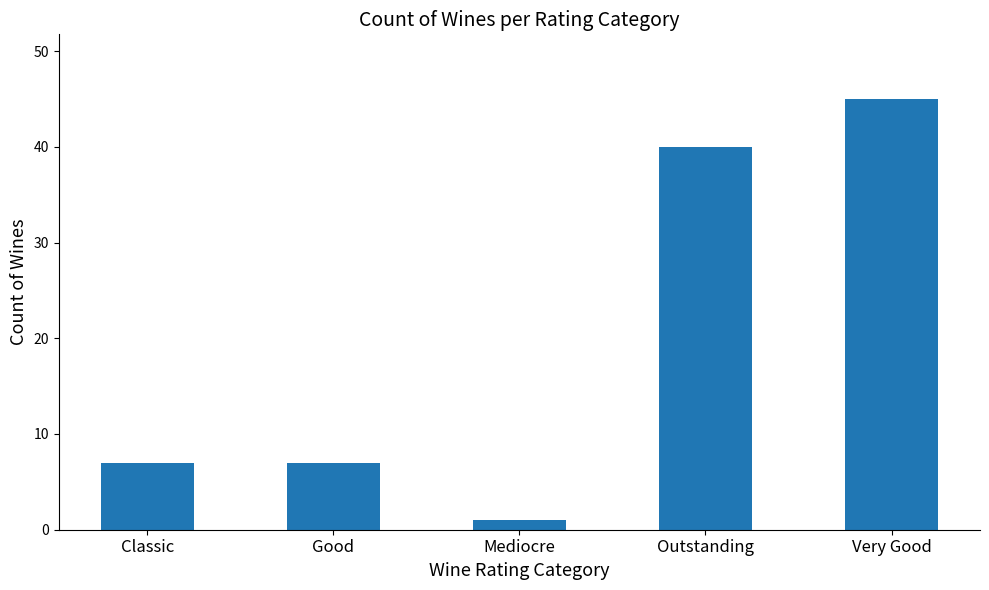

Count the number of data series in this chart.

1